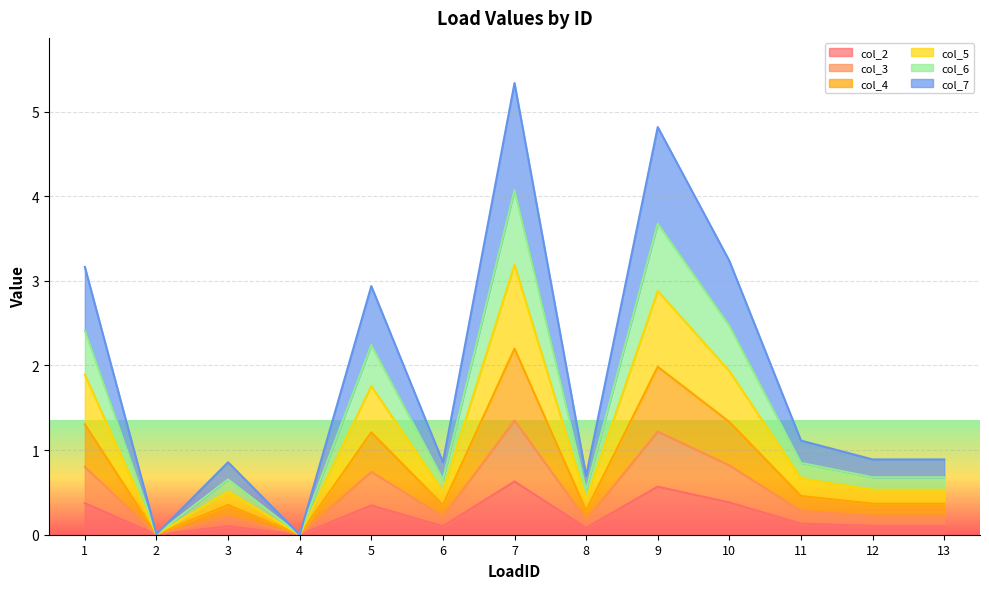

What is the sum of the col_2 values at 5 and 11?

0.5